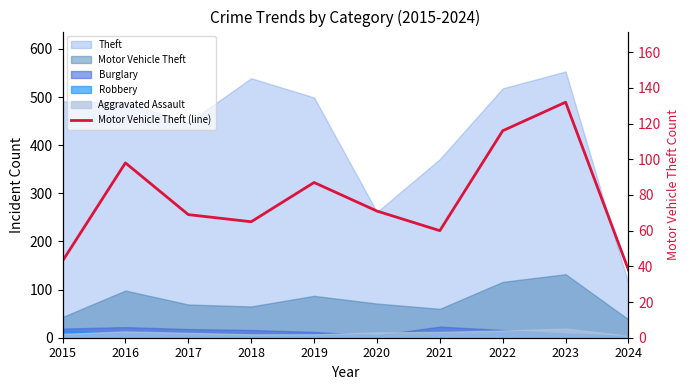

Is it true that the value at 2022 is 80?

False